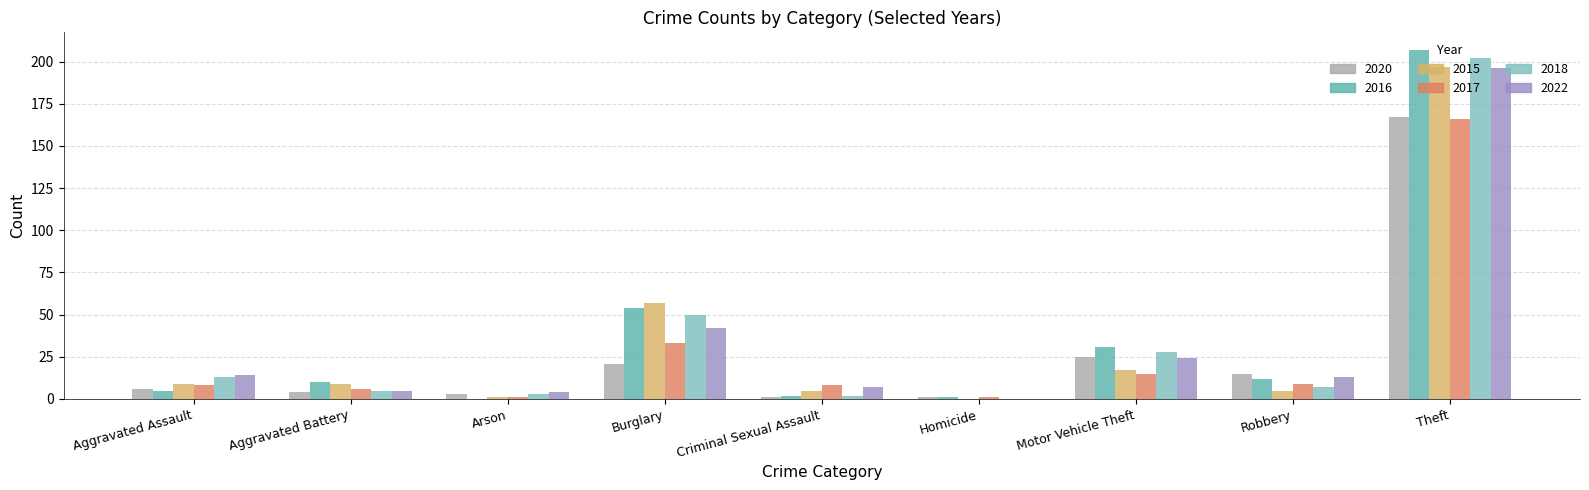

Is it true that 2020 equals 7 at Burglary?

False